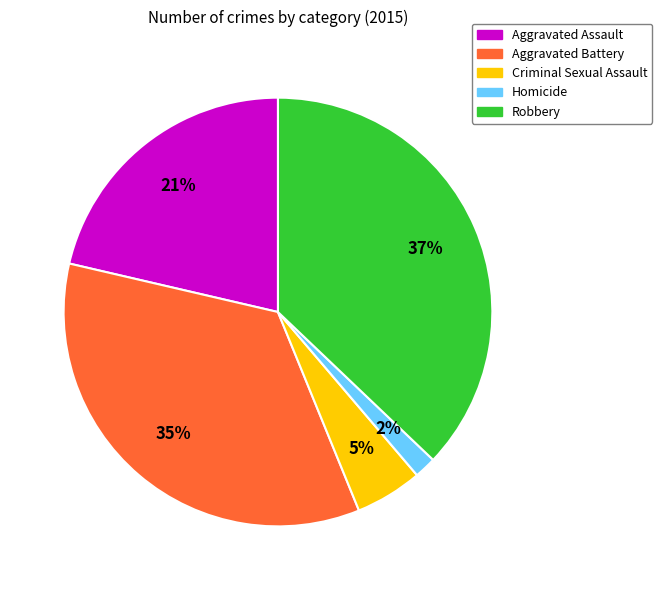

Which slice is the largest?

Robbery